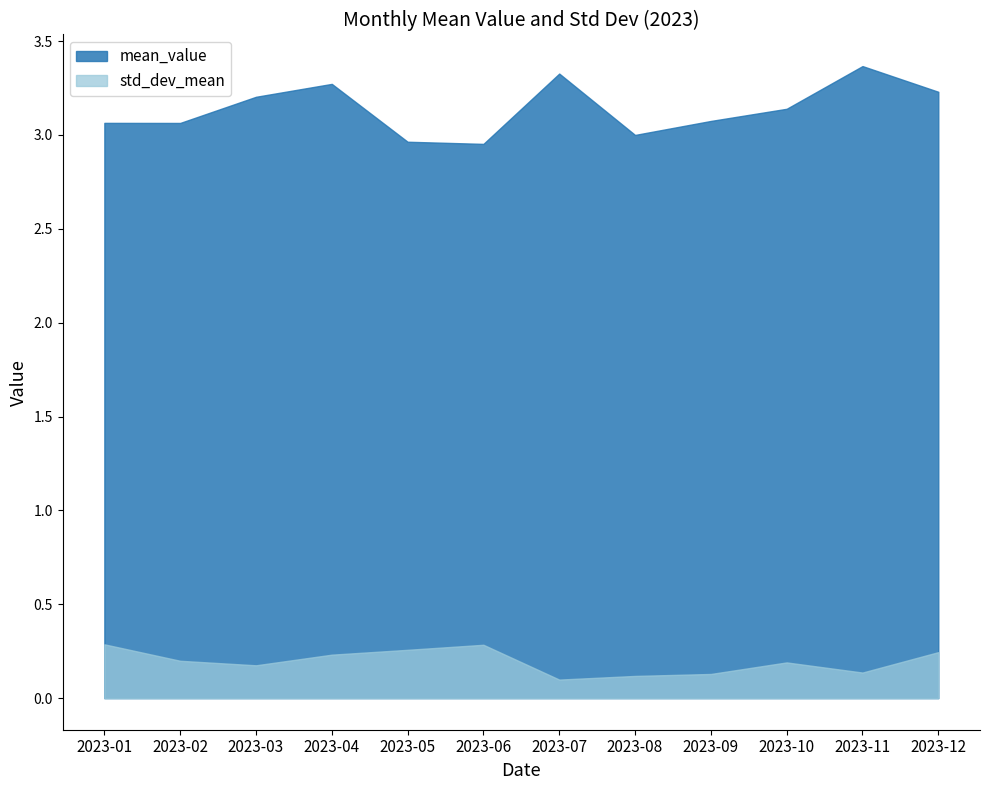

Rank the series by their average value, from lowest to highest.

std_dev_mean, mean_value